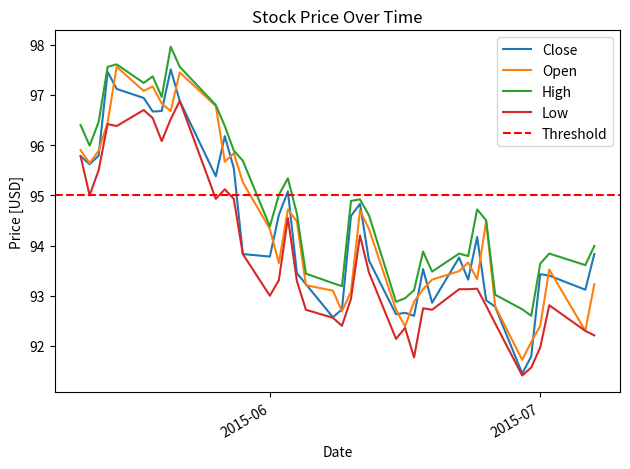

Which series changed the most between 2015-05-14 and 2015-06-17?

Close